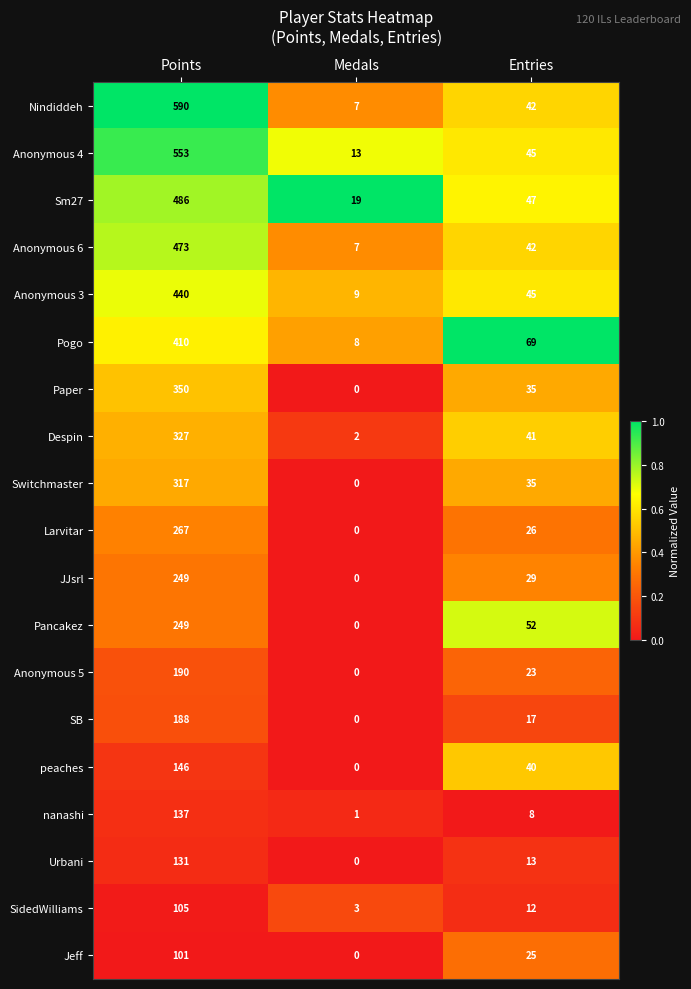

Count the number of categories in the chart.

3